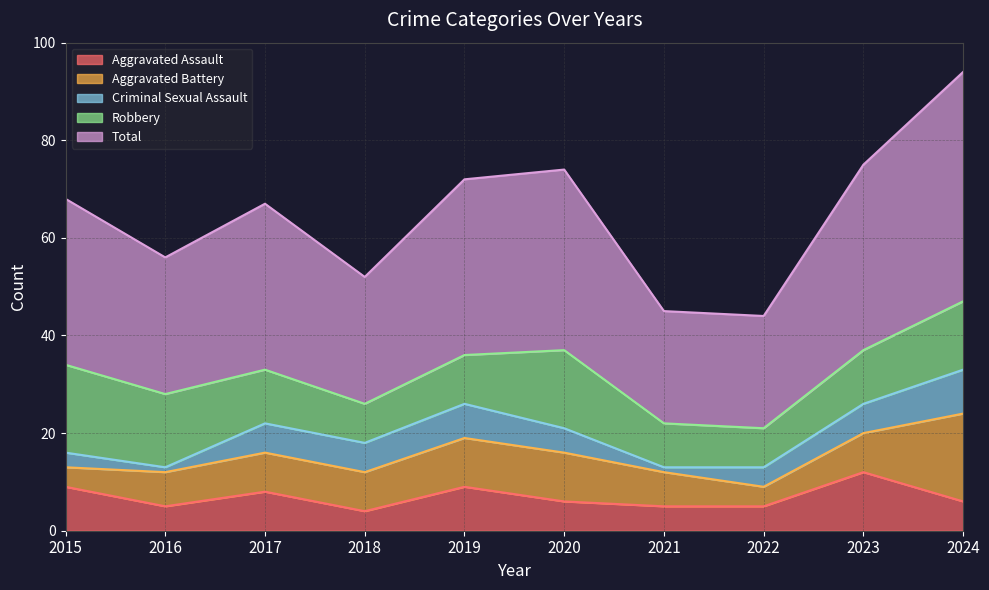

Where does the Total series first go above 34?

2019